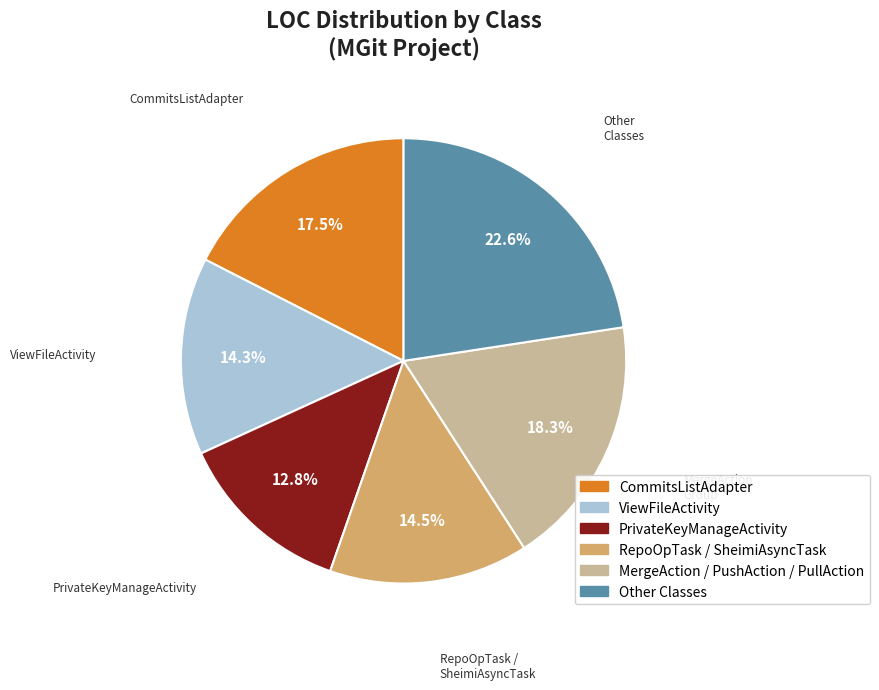

Does any single category account for the majority?

No